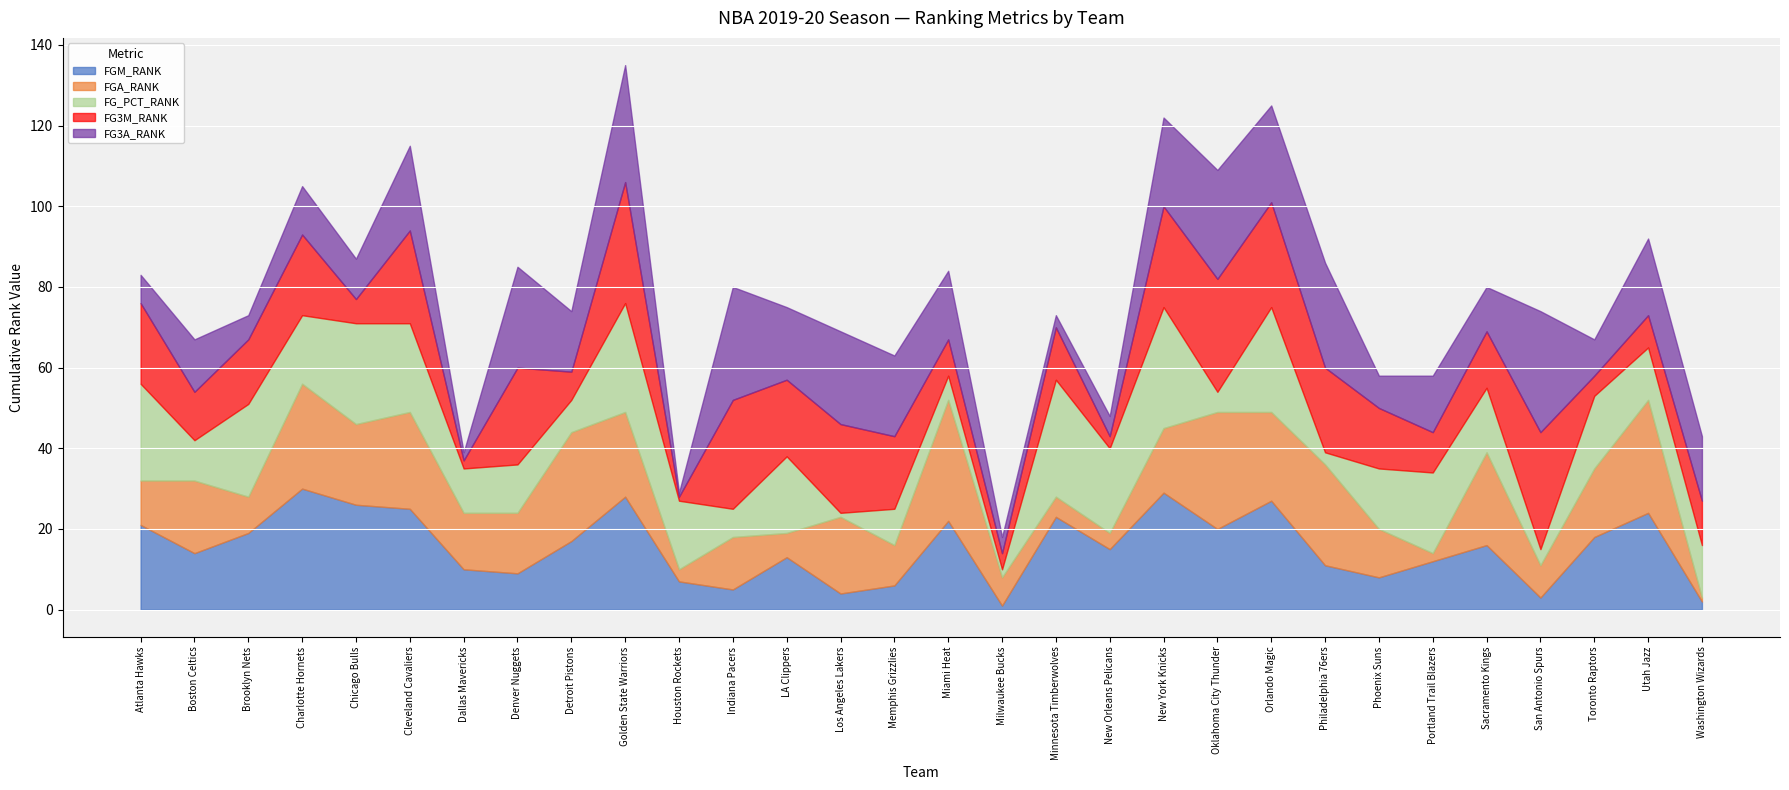

Which series has the largest total across all categories?

FG3M_RANK